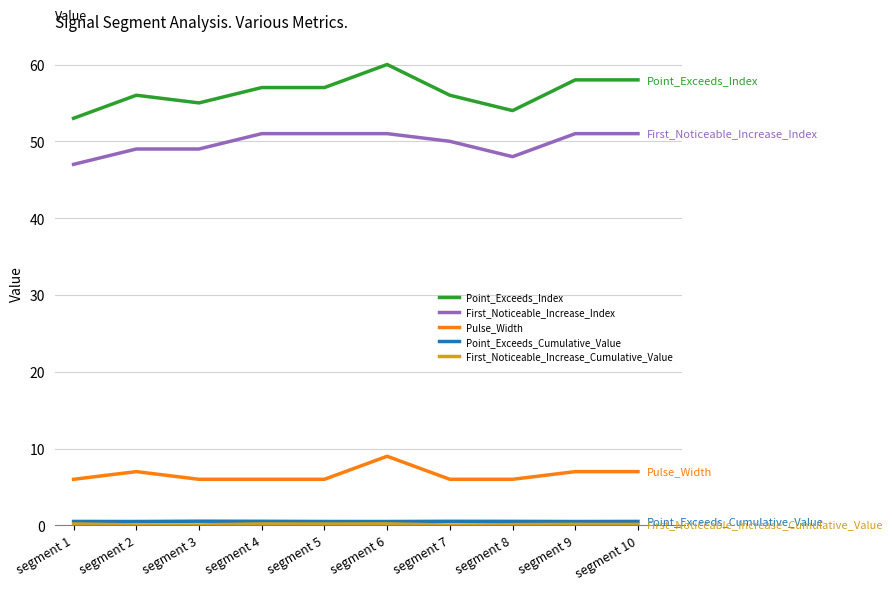

Which series has the widest spread of values?

Point_Exceeds_Index